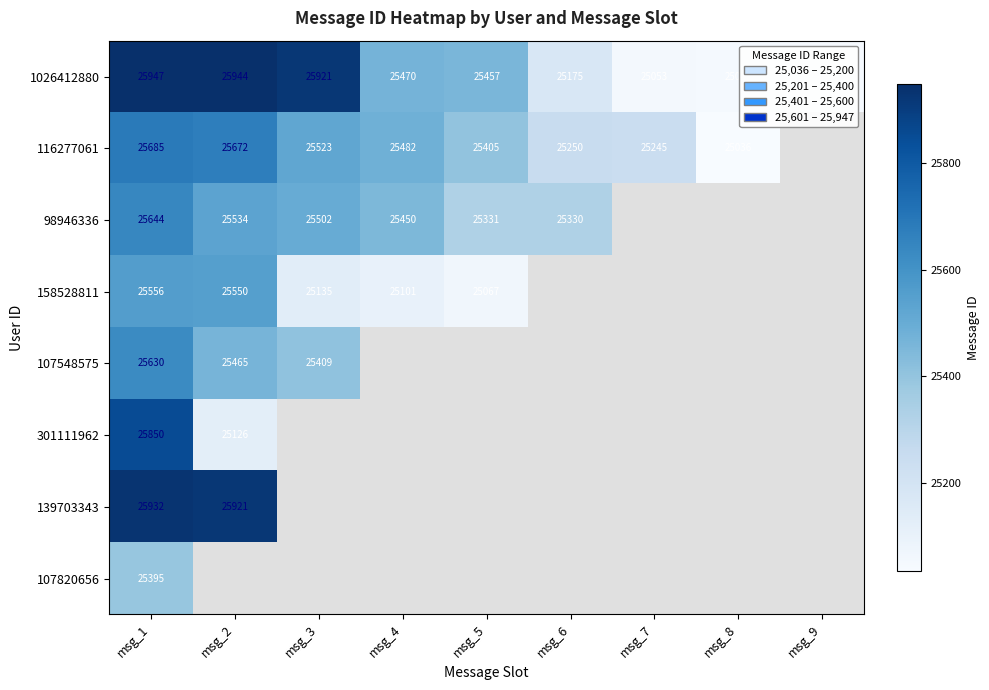

Count the number of categories in the chart.

9